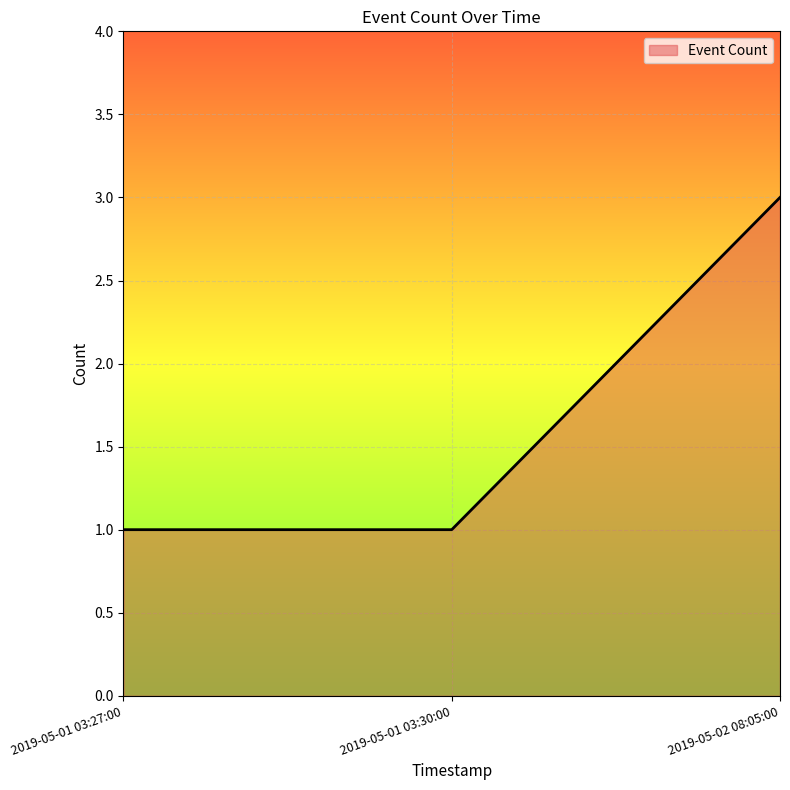

The value at 2019-05-01 03:30:00 is 1. True or false?

True